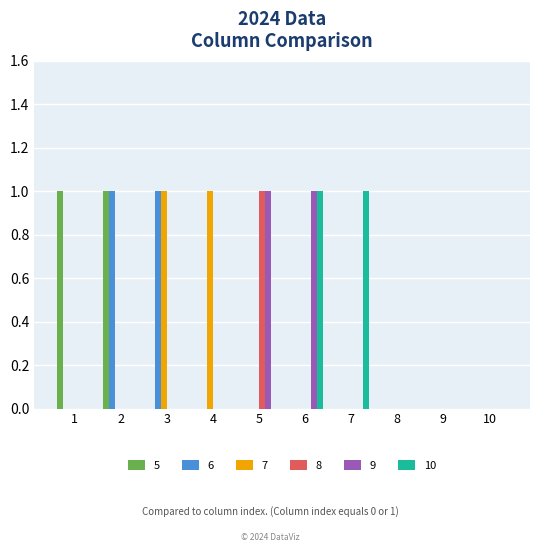

The 8 series shows 1 at 2. True or false?

False